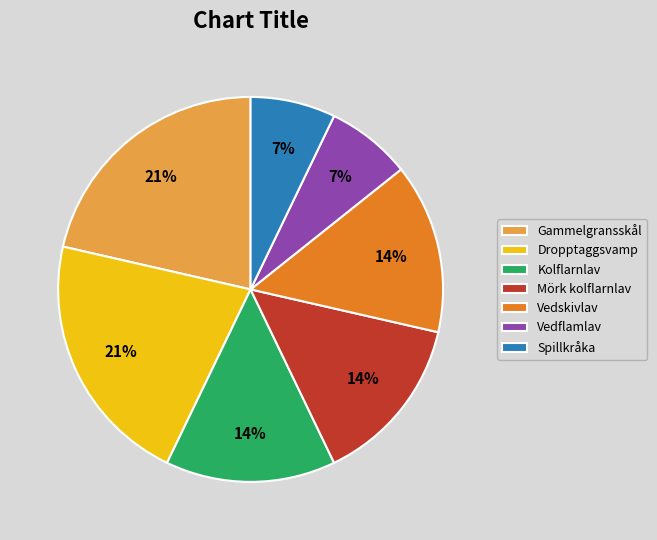

To the nearest percent, what is the combined percentage of Gammelgransskål and Kolflarnlav?

36%